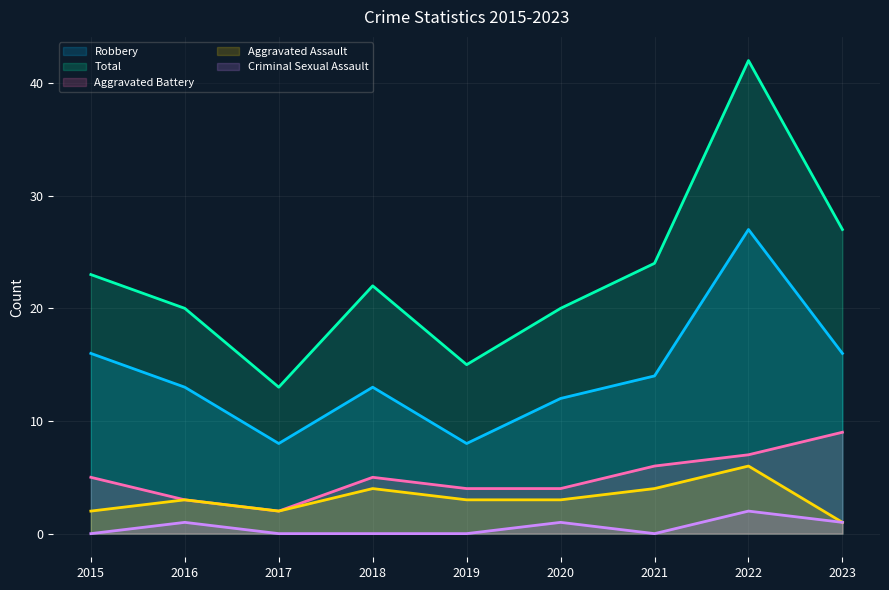

Which has a higher value, 2023 or 2015?

2023